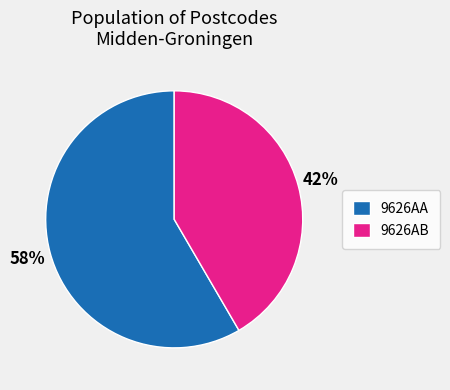

Is there any slice that represents more than half of the pie?

Yes